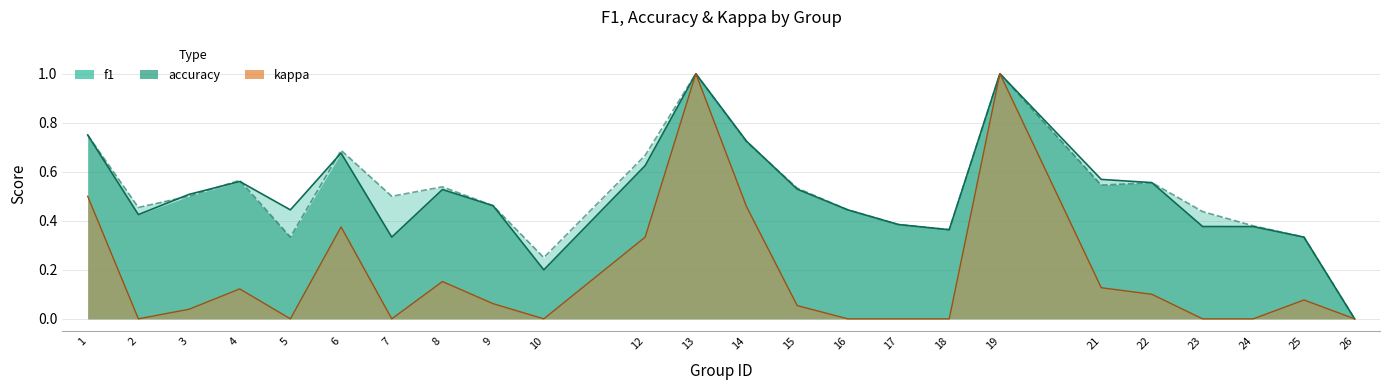

Which category has the lowest value in the f1 series?

26